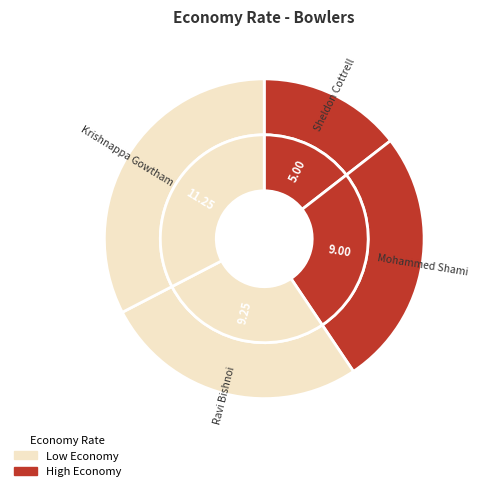

To the nearest percent, what percentage of the pie is Mohammed Shami?

26%